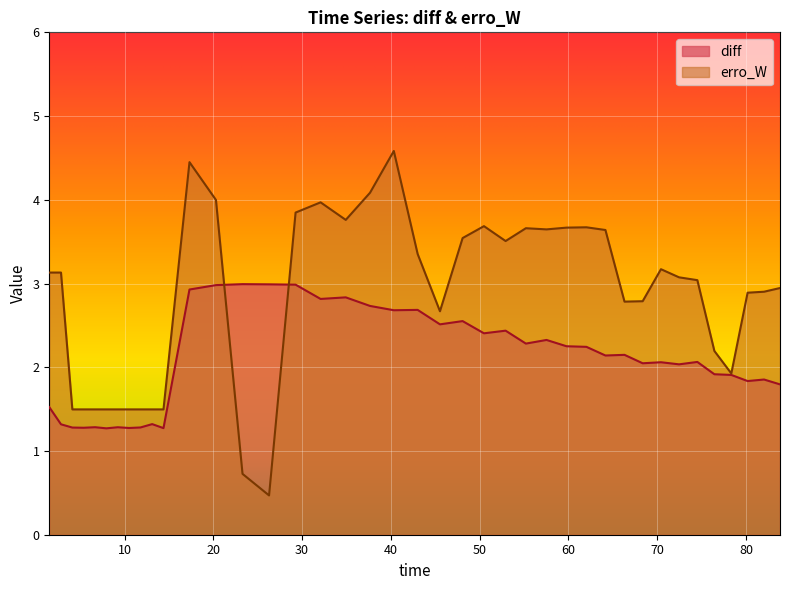

What is the smallest value displayed?

0.5